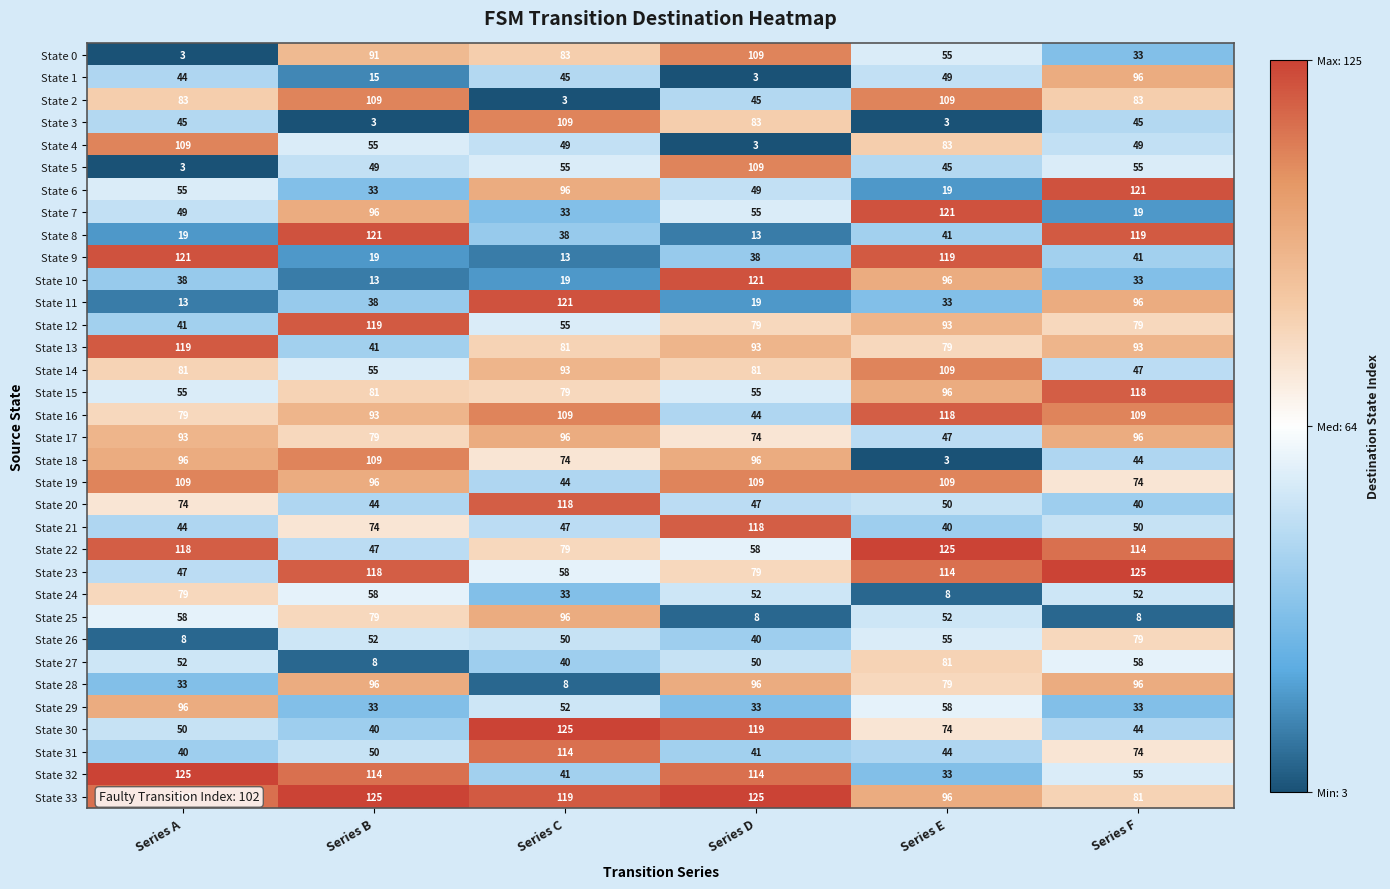

What is the difference between the highest and lowest values at Series D?

122